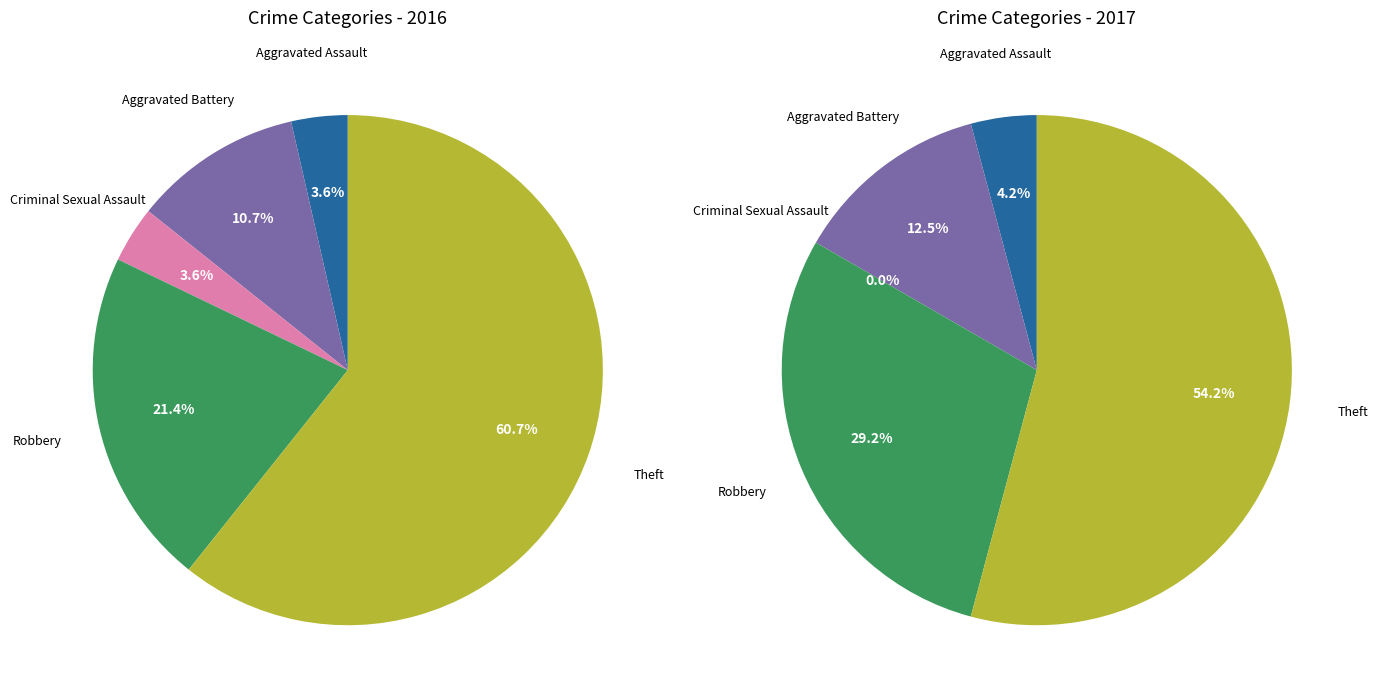

Count the number of slices in the pie.

5